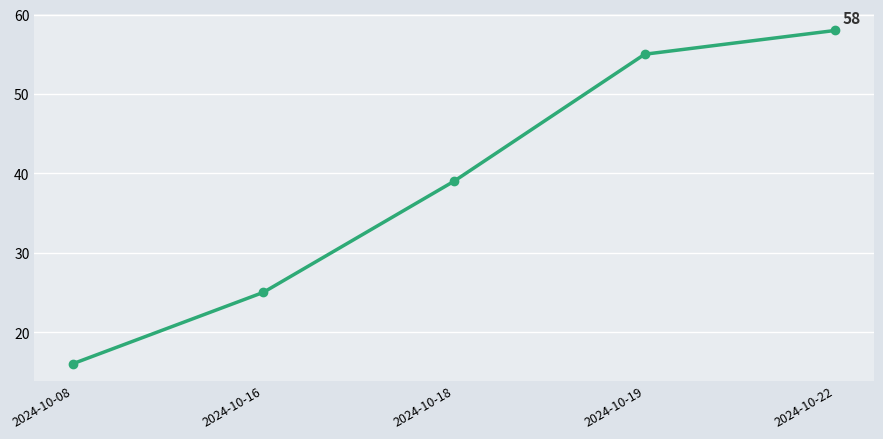

How many data points are less than 39?

2